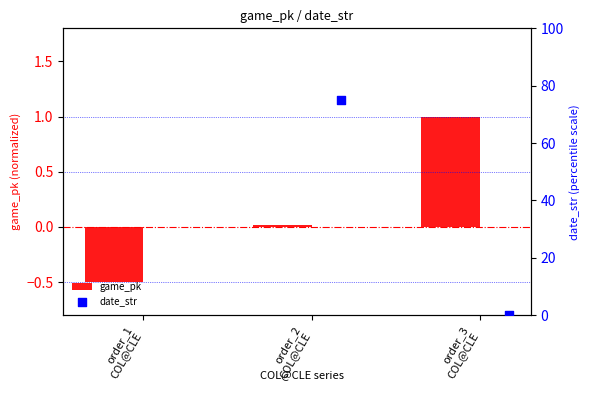

Which series has the largest total across all categories?

date_str